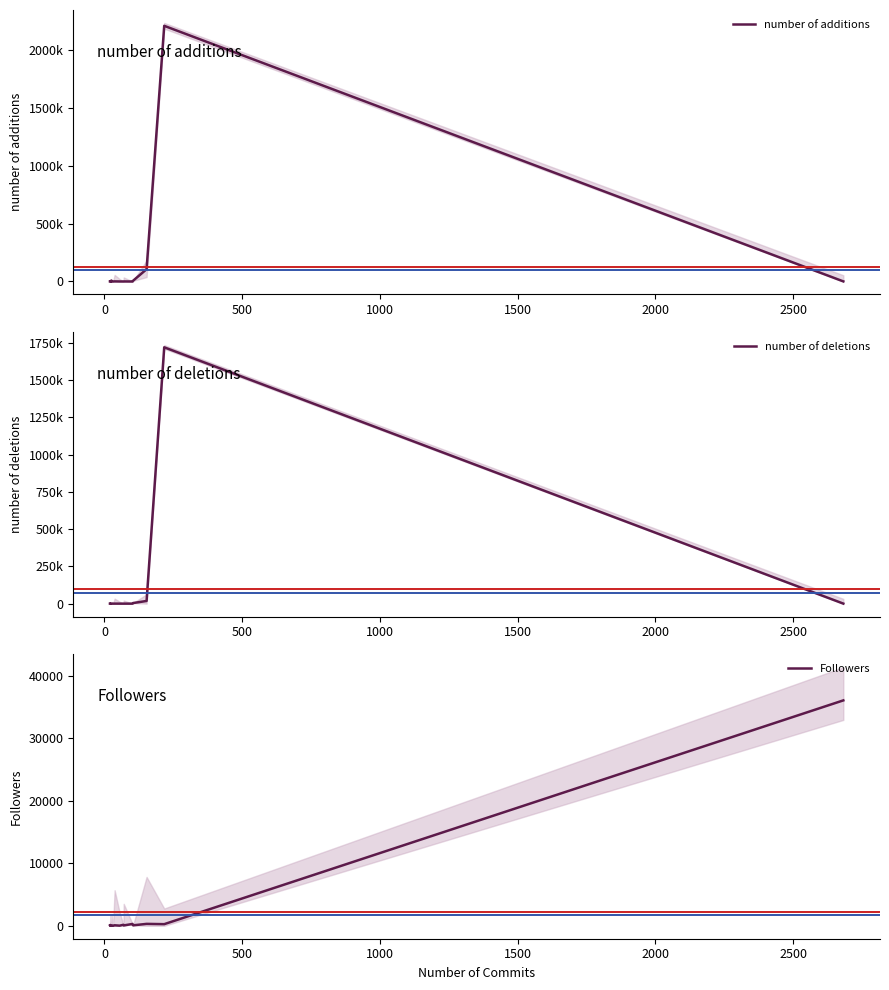

What is the sum of the number of additions values at 16 and 19?

438